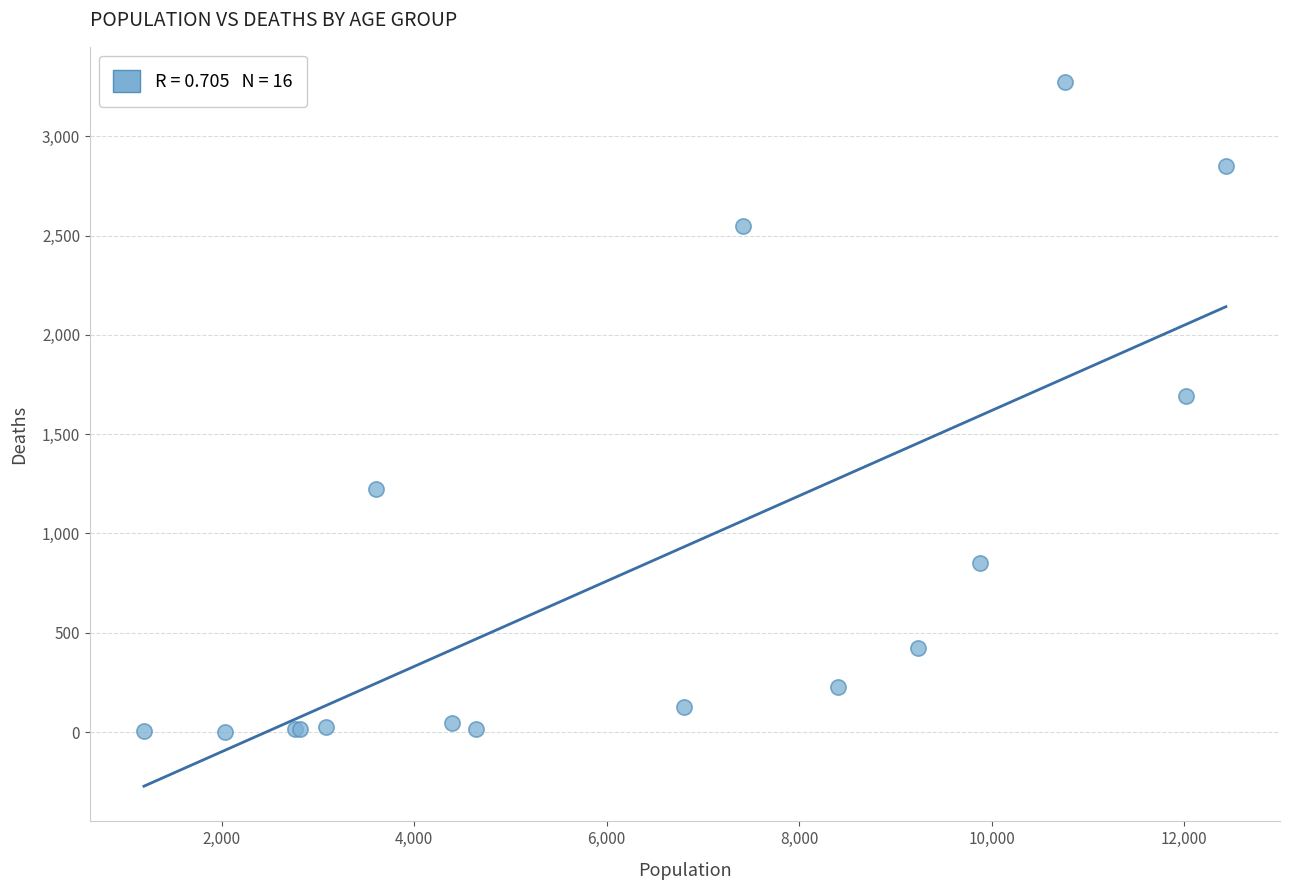

What Y value in the scatter plot is closest to 1638?

1690